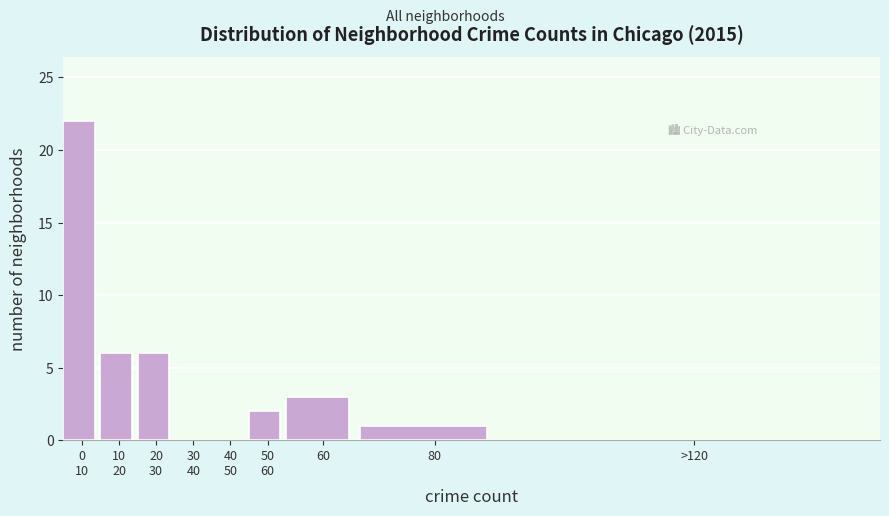

What is the maximum value shown in the chart?

22